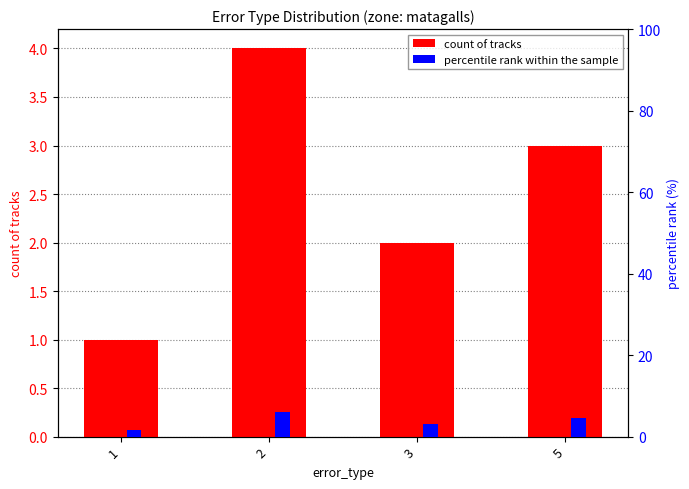

Reading left to right, list all the values displayed in this chart.

count of tracks: 1=1.0	2=4.0	3=2.0	5=3.0
percentile rank within the sample: 1=1.5	2=6.0	3=3.0	5=4.5